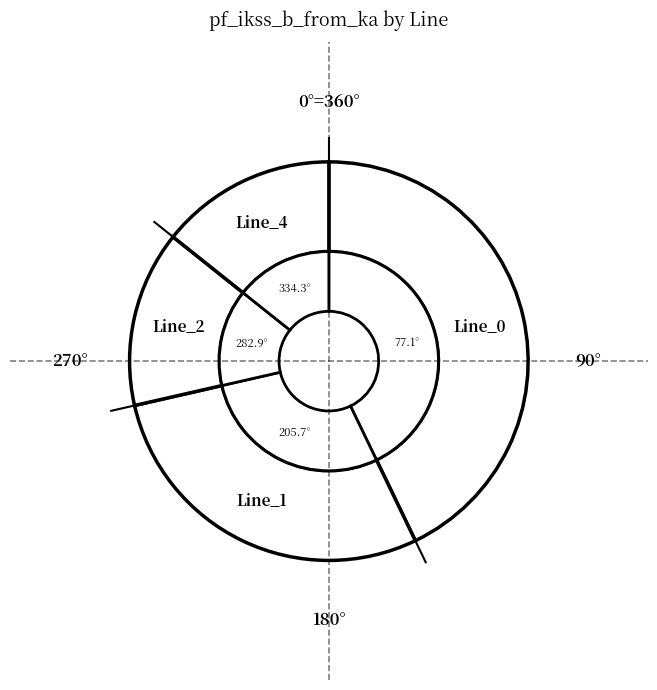

What percentage is the Line_2 slice, to the nearest percent?

14%